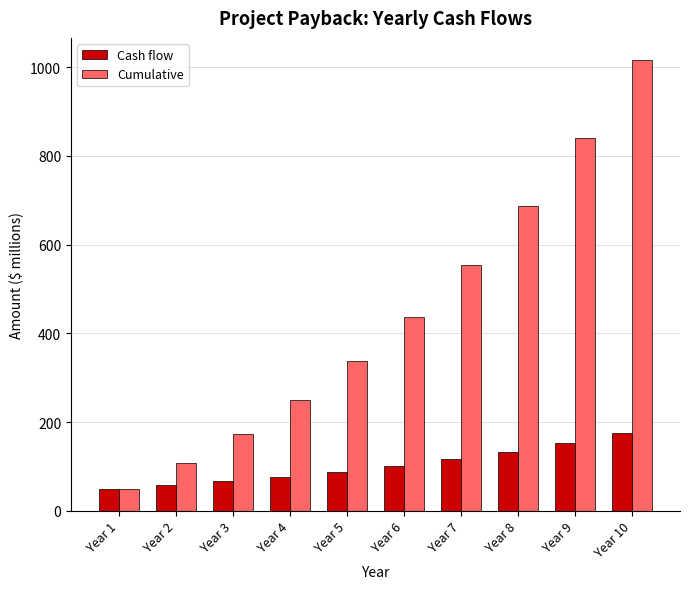

What value does the Cumulative series have at Year 8?

686.3